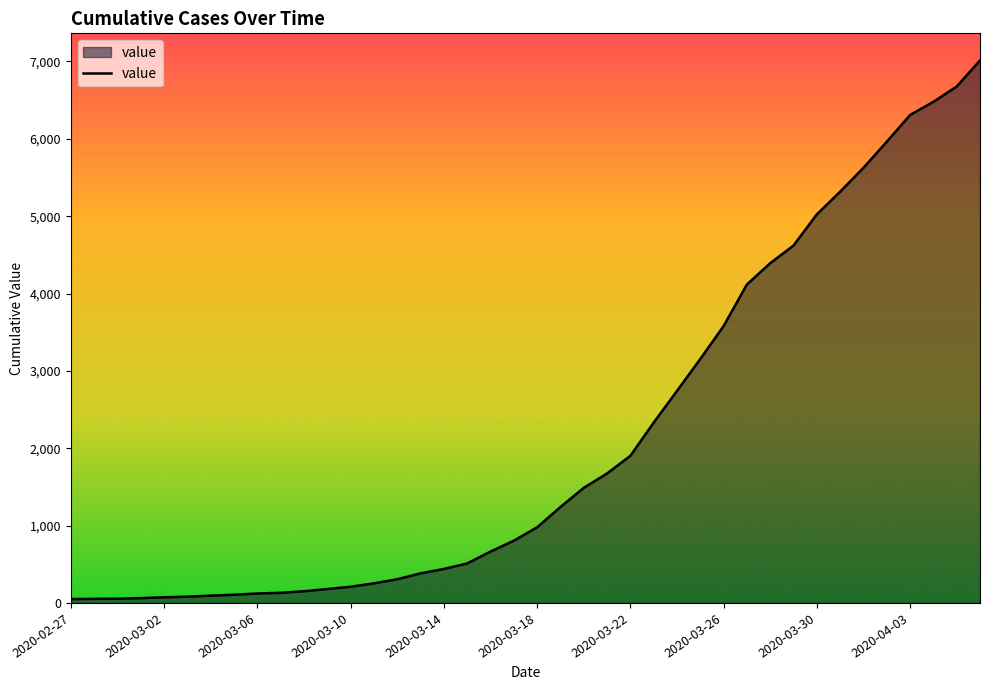

How many categories are shown in the chart?

40